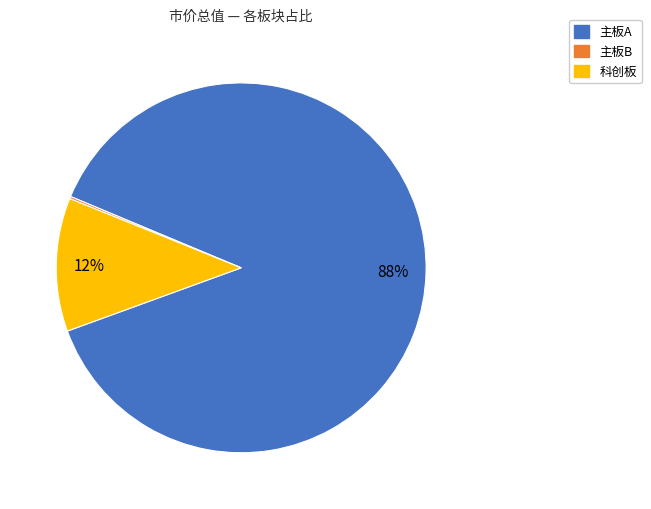

To the nearest percent, what is the difference between the largest and smallest slice percentages?

88%